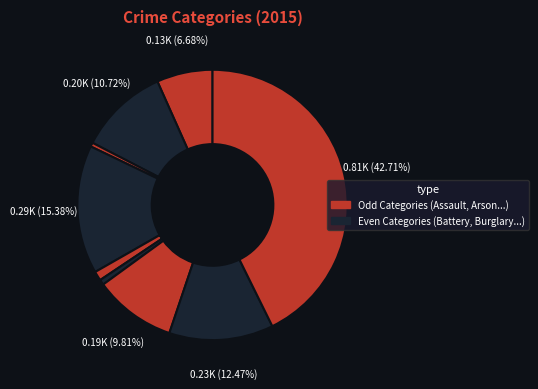

How many slices are in this pie chart?

9